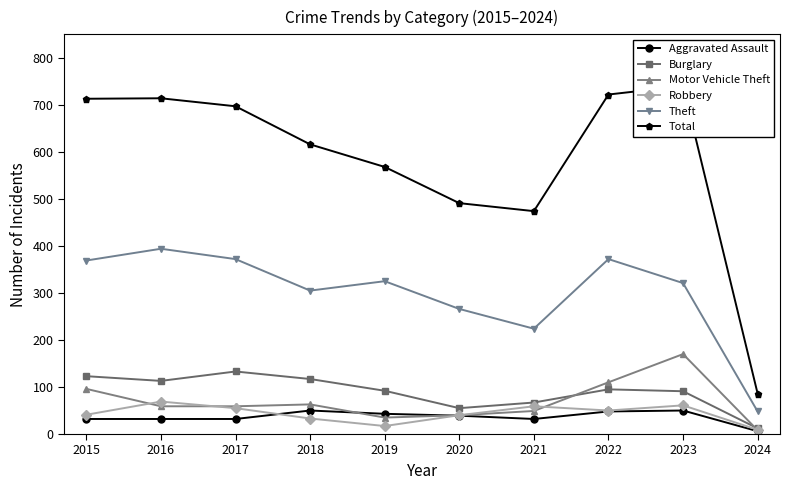

True or false: Total and Robbery intersect in this chart.

False